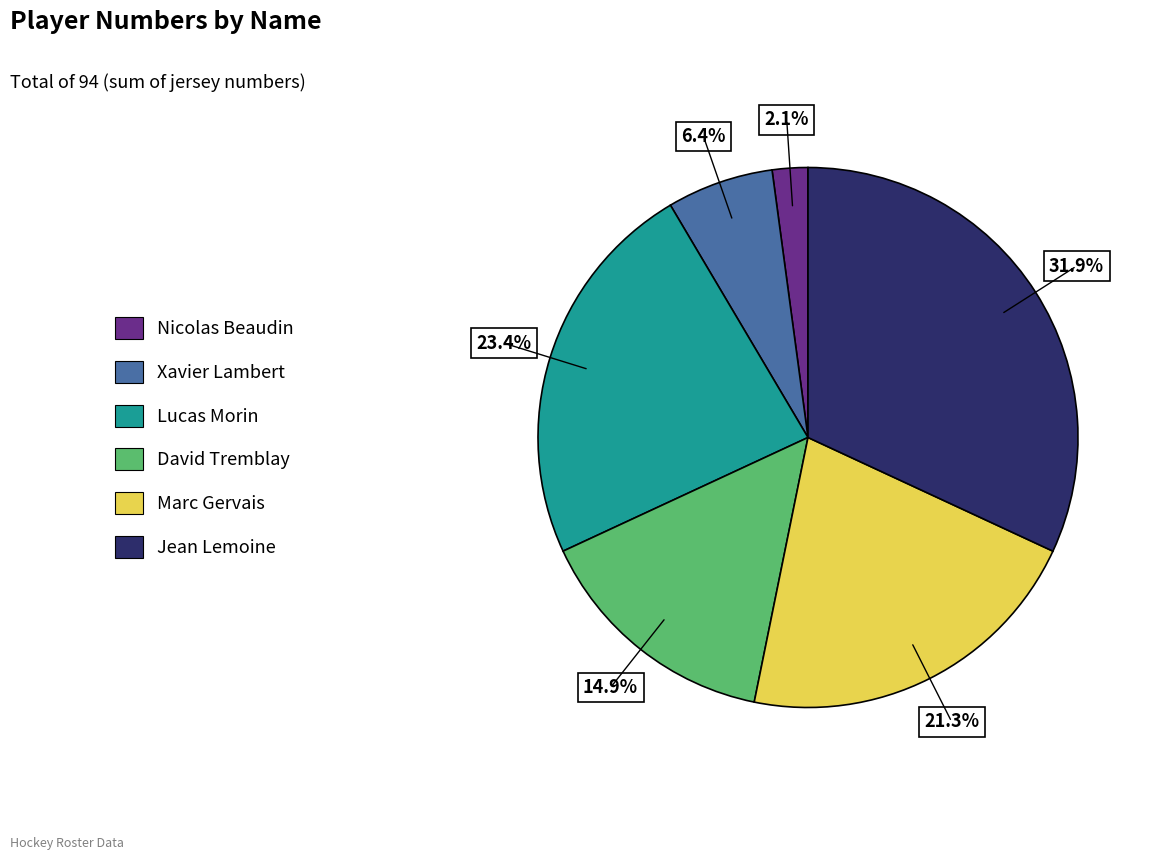

To the nearest percent, what portion does David Tremblay represent?

15%